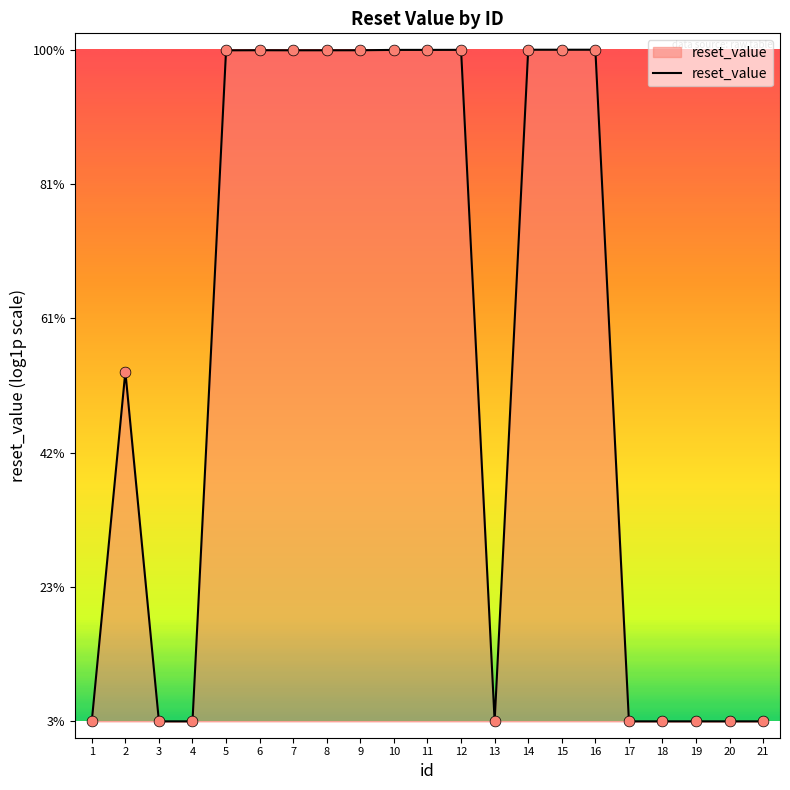

Which has a higher value, 16 or 12?

16